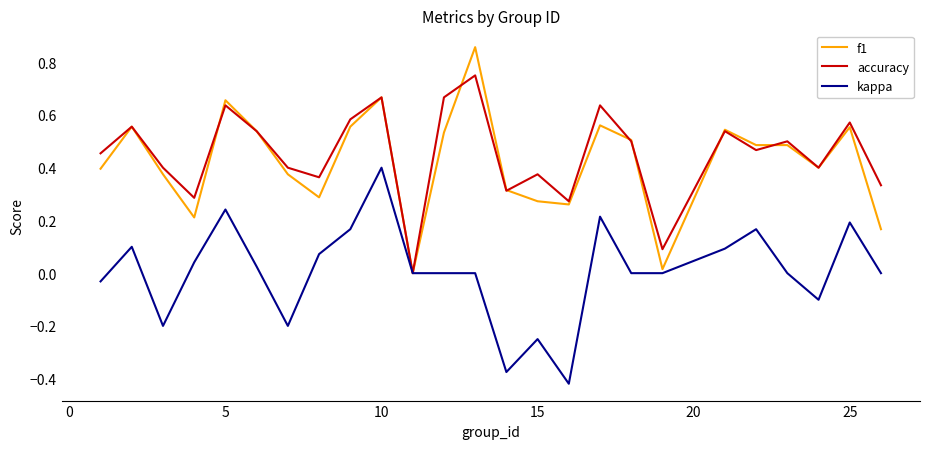

Does the chart have visible grid lines?

No